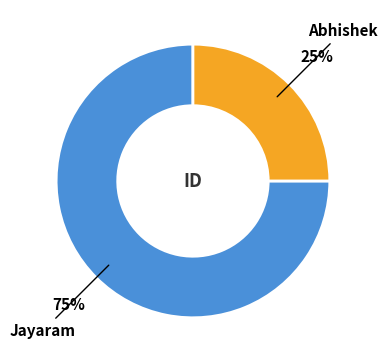

To the nearest percent, what is the average slice percentage?

50%